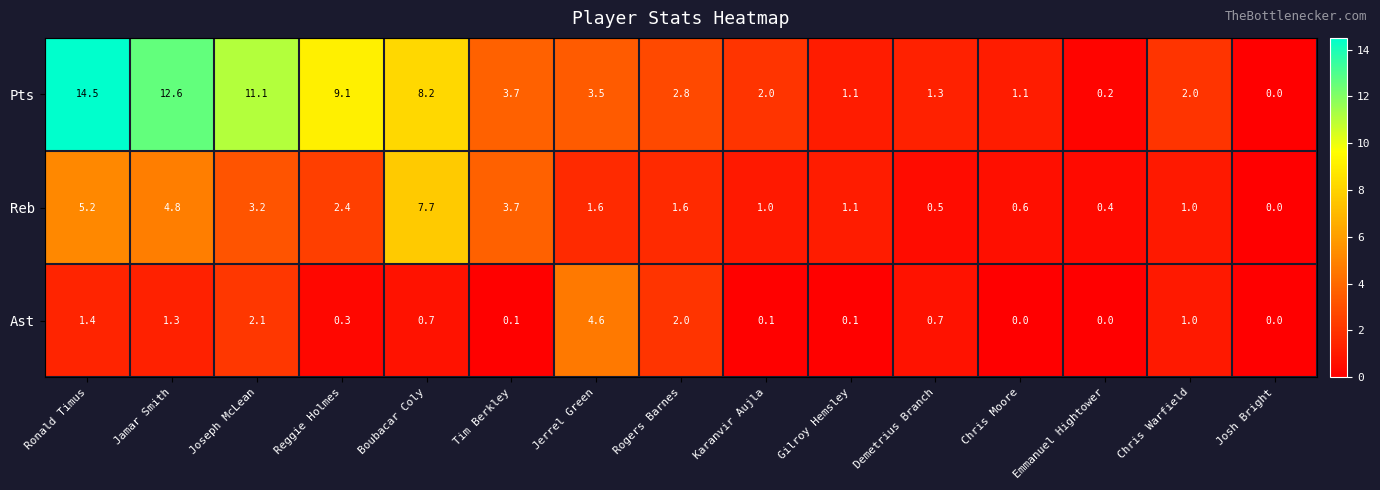

What is the difference between the highest and lowest values at Jamar Smith?

11.3